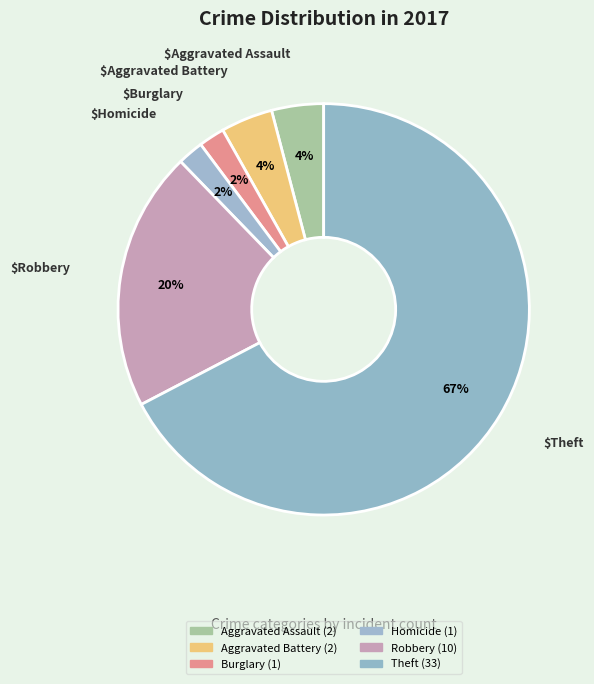

How many segments does this pie chart have?

6